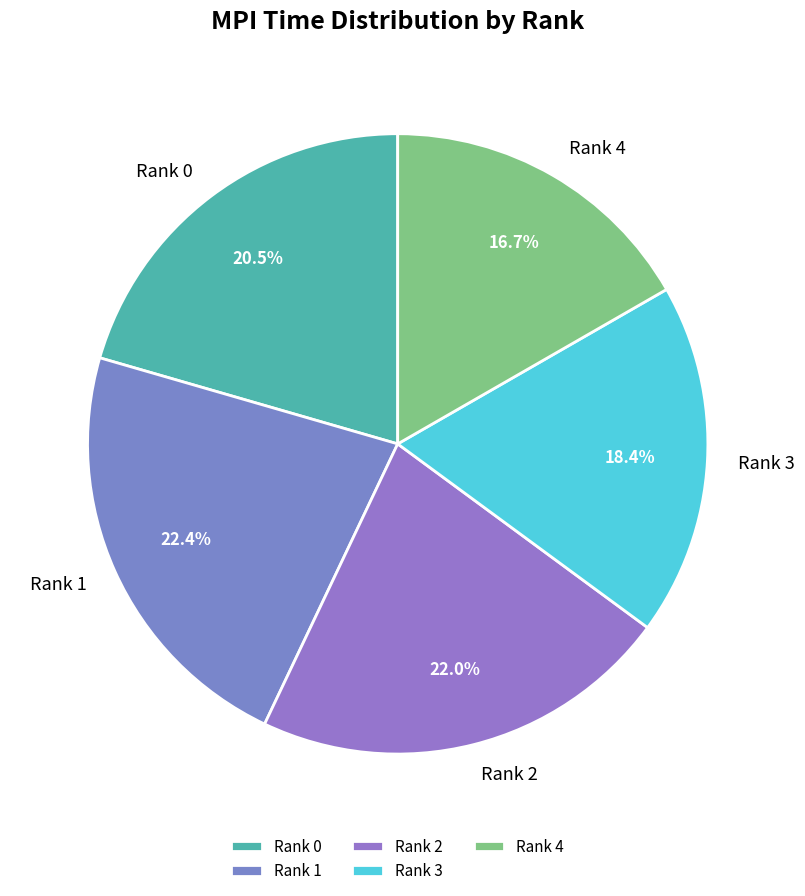

Is there a majority slice in this chart?

No